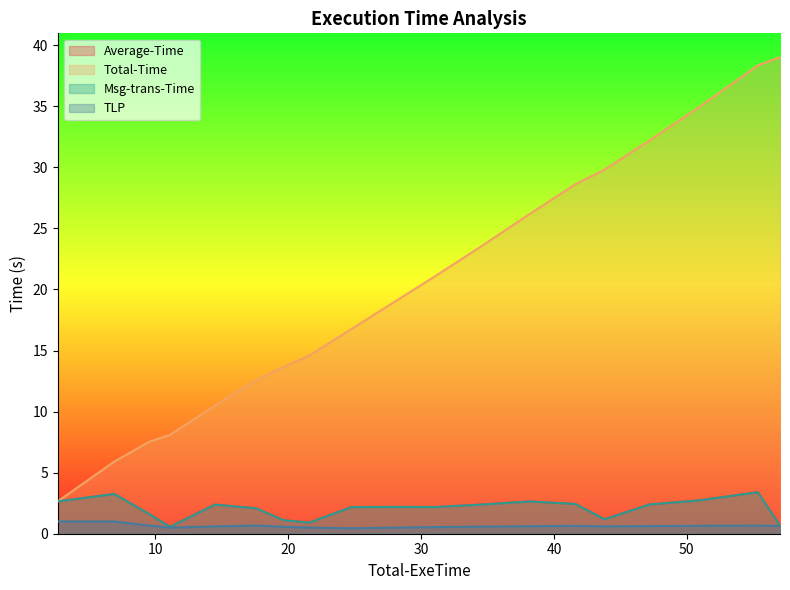

Which series has the largest total across all categories?

Total-Time